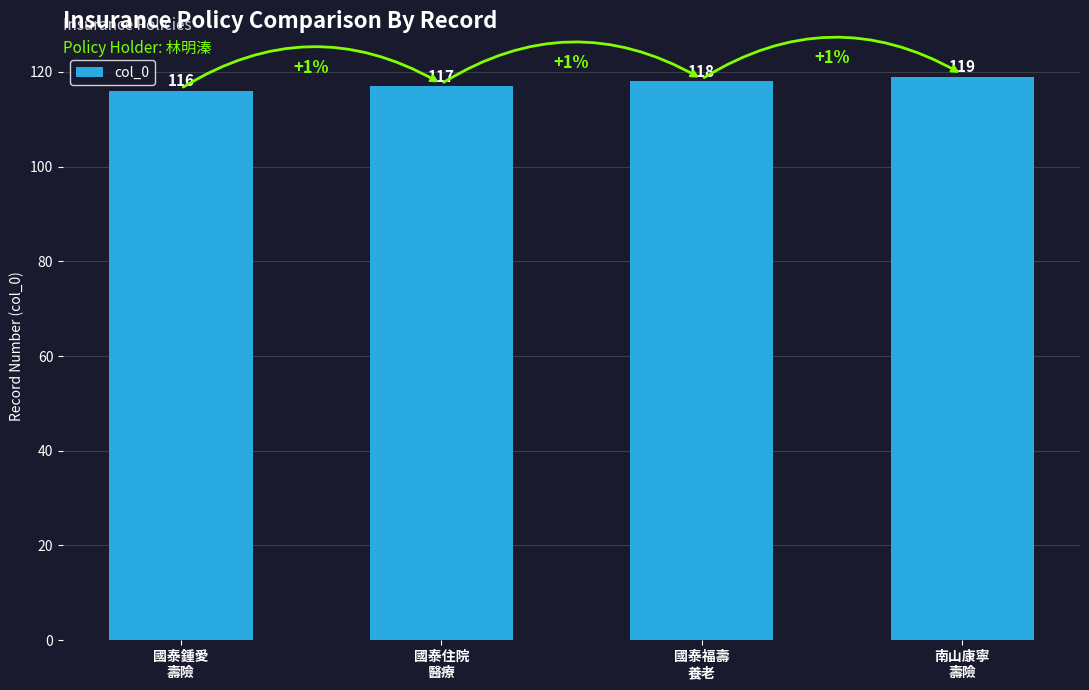

What is the label of the 2nd bar from the right?

國泰福壽
養老